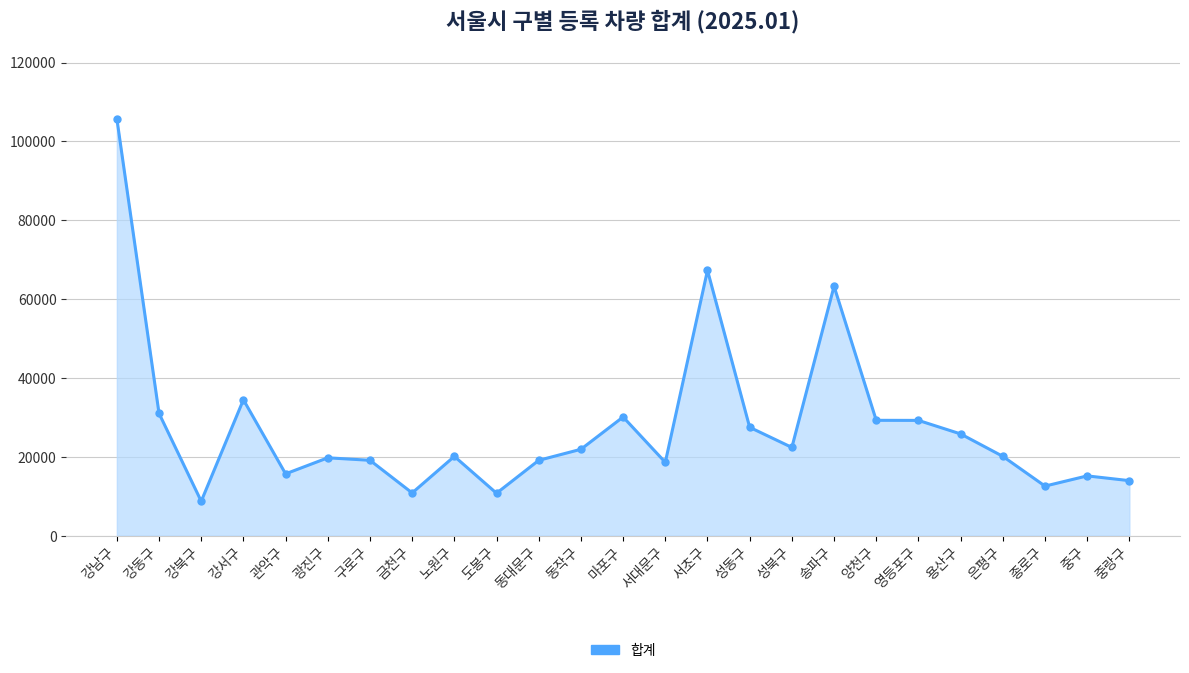

Where is the data nearest to the value 57244?

송파구